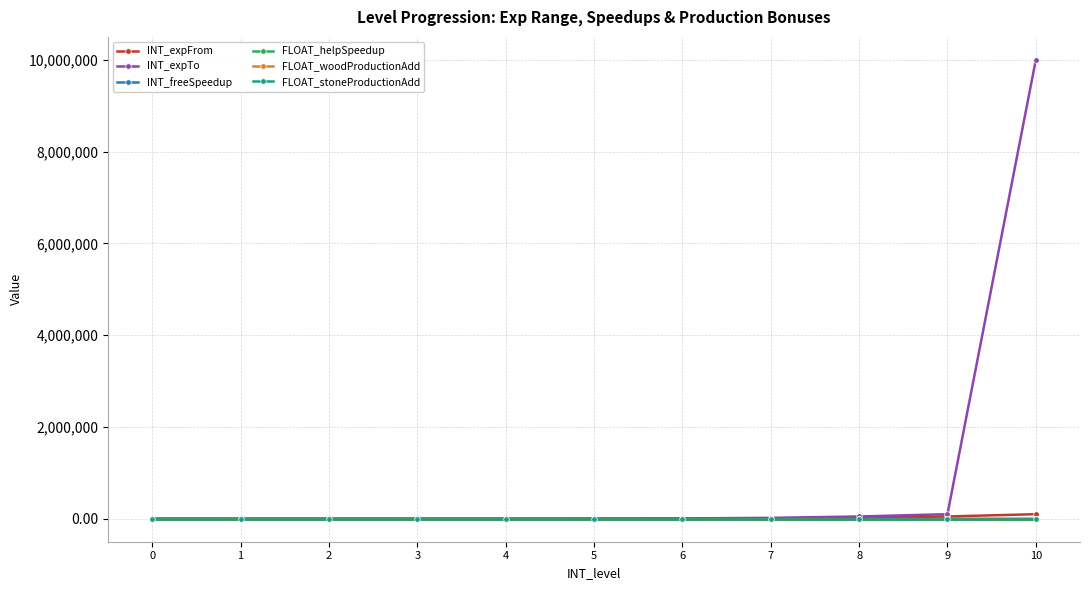

Is this an area chart (filled region under the line)?

No